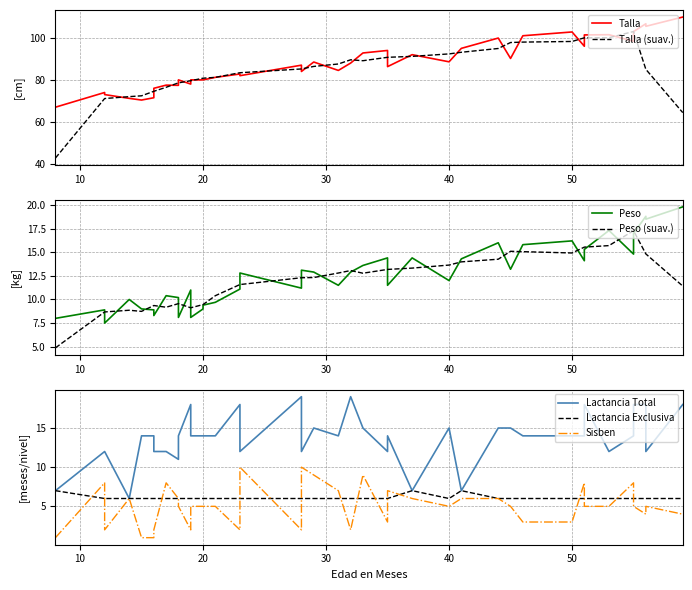

What is the value of the Talla point at the 39th from the left?

106.7